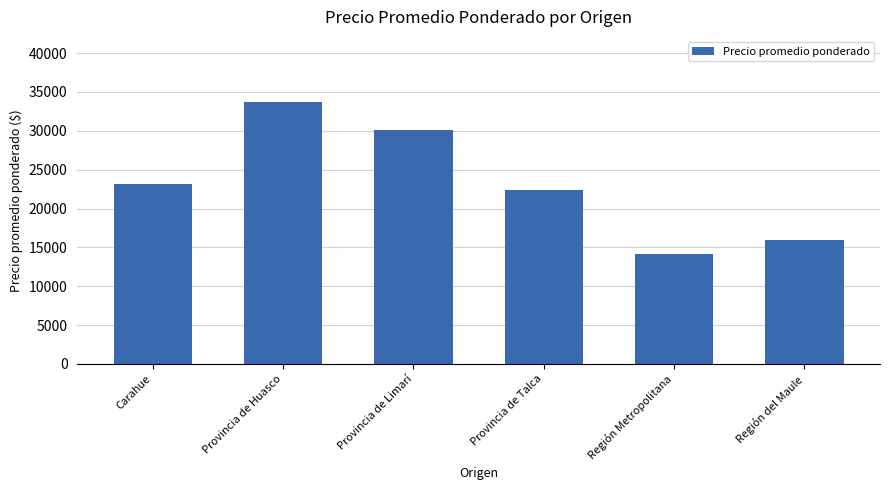

How many data points are less than 23094?

3